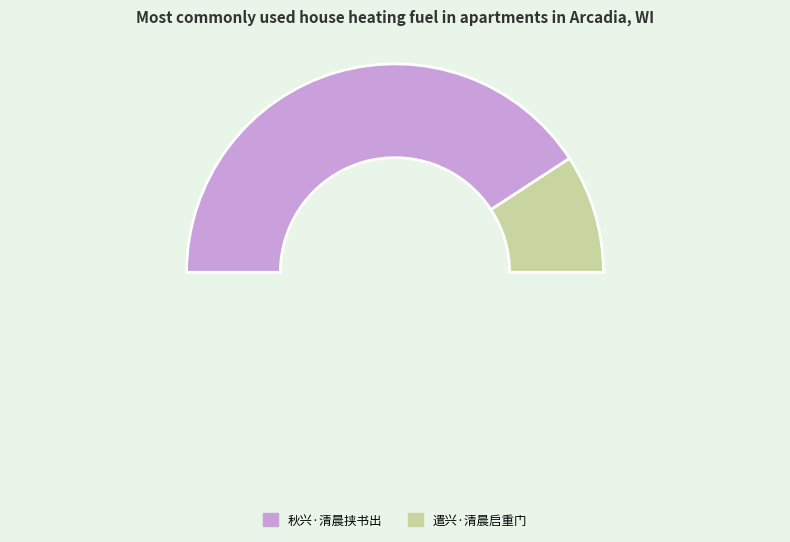

Is there any slice that represents more than half of the pie?

Yes